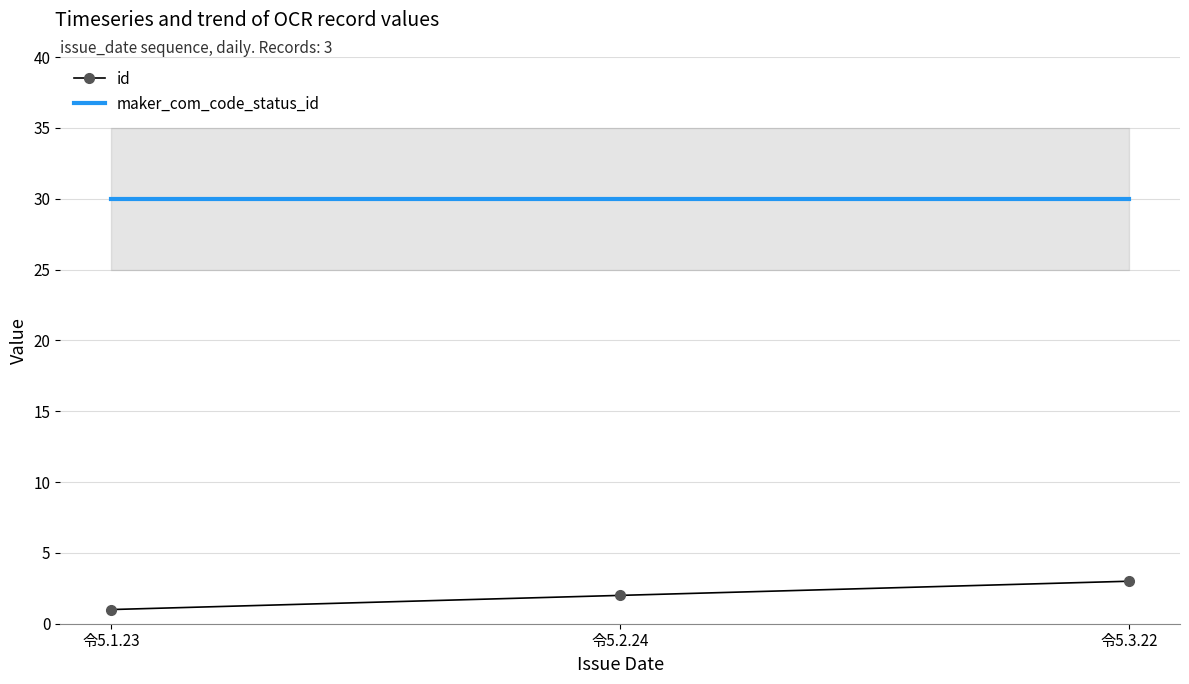

The value of maker_com_code_status_id at 令5.2.24 is 30. True or false?

True